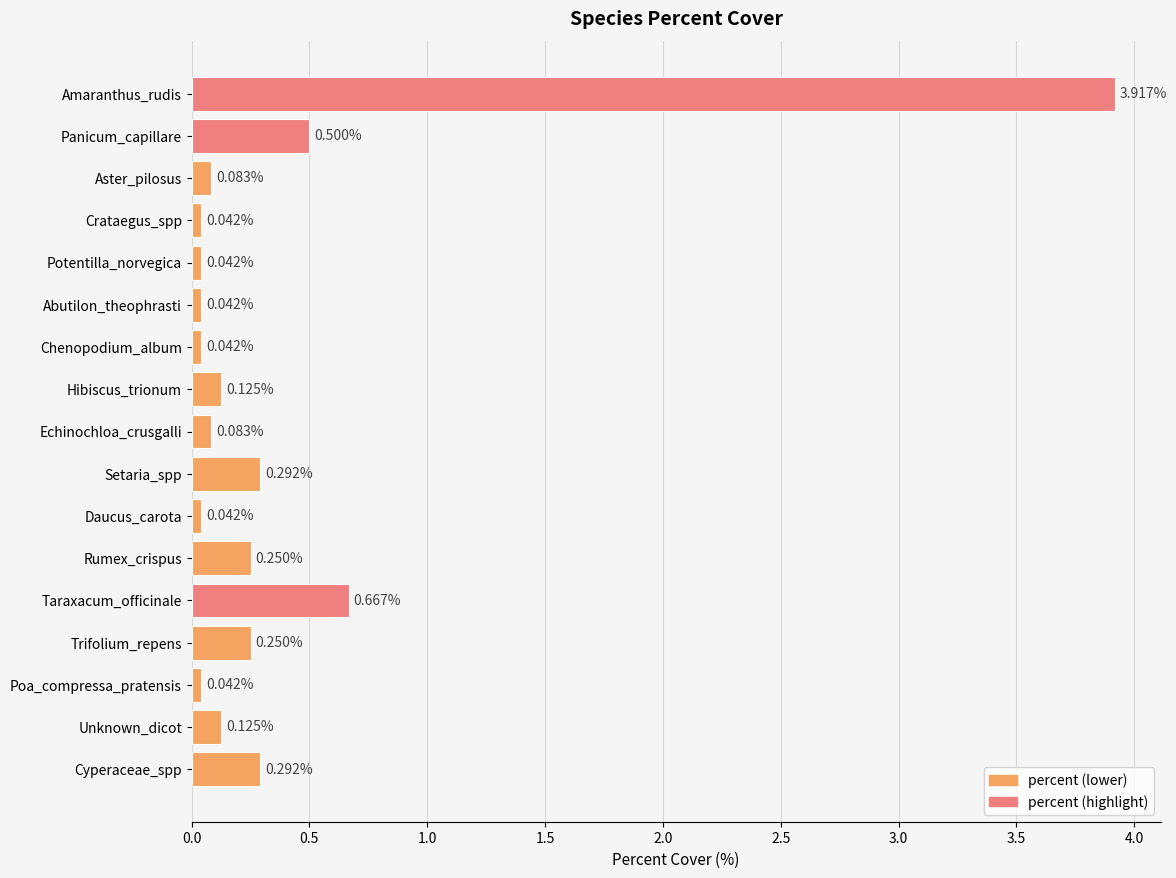

What is the average value?

0.4